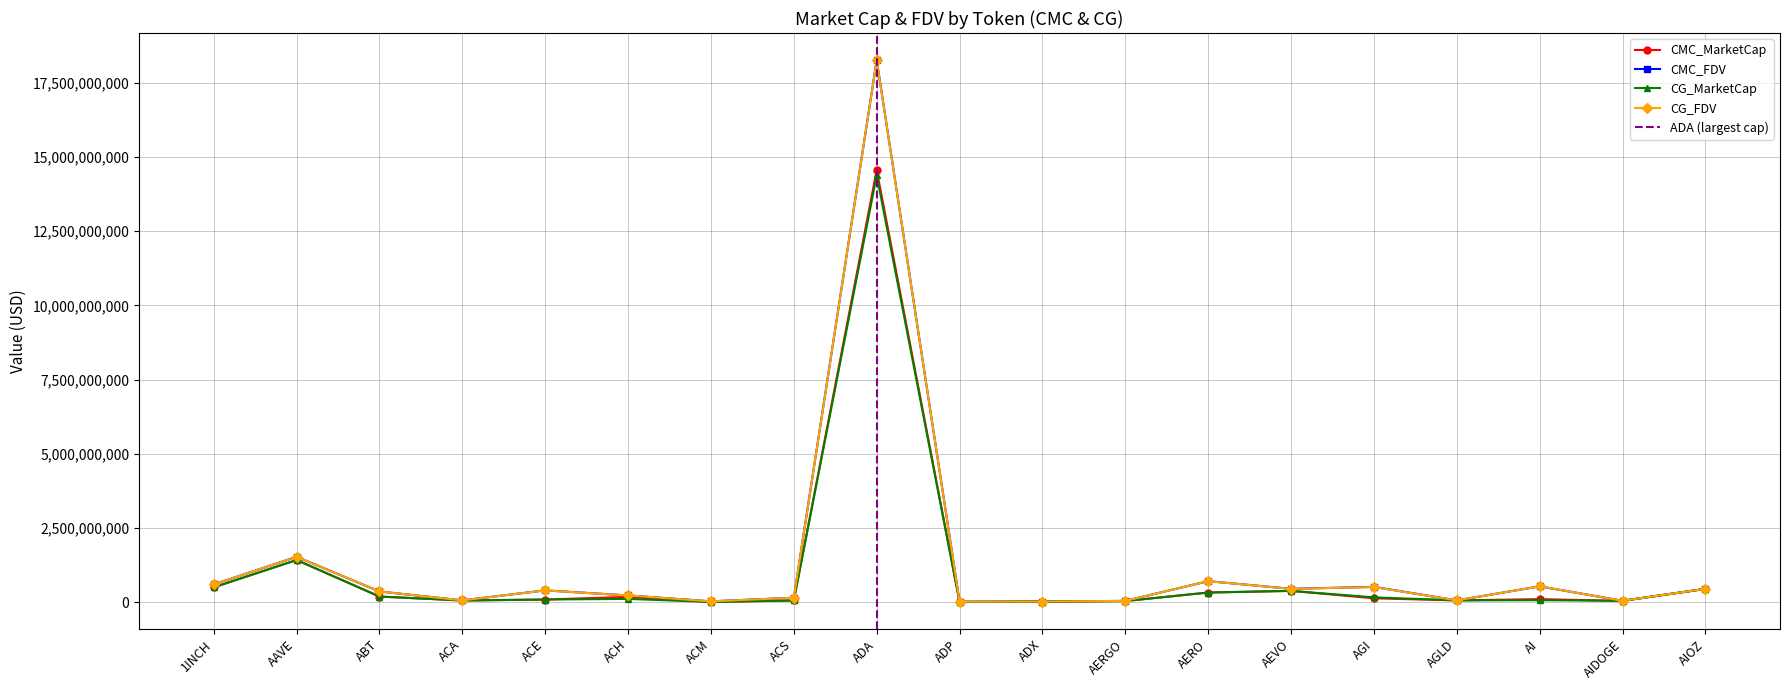

Where do CMC_FDV and CG_MarketCap first cross each other?

AGI and AGLD